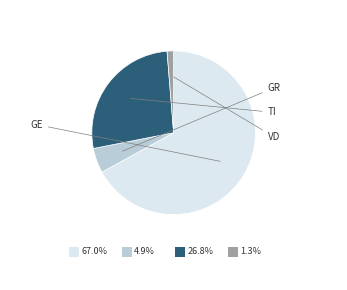

Is the sum of TI and GE greater than half?

Yes